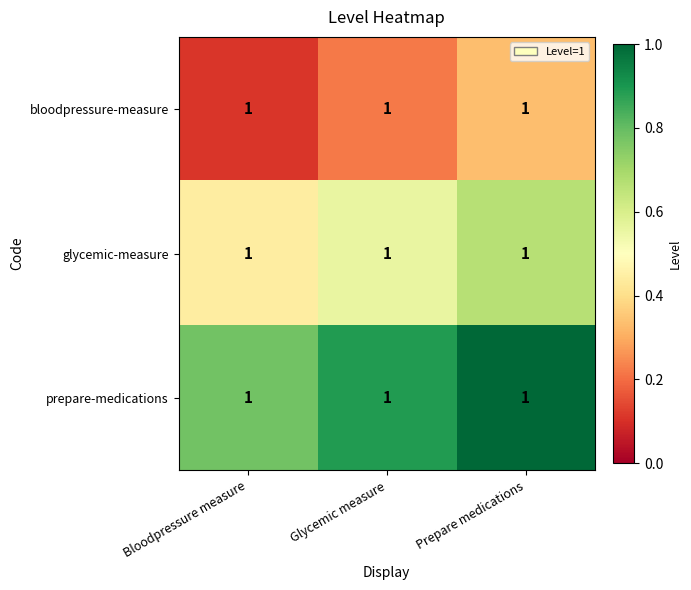

Count the number of data series in this chart.

3